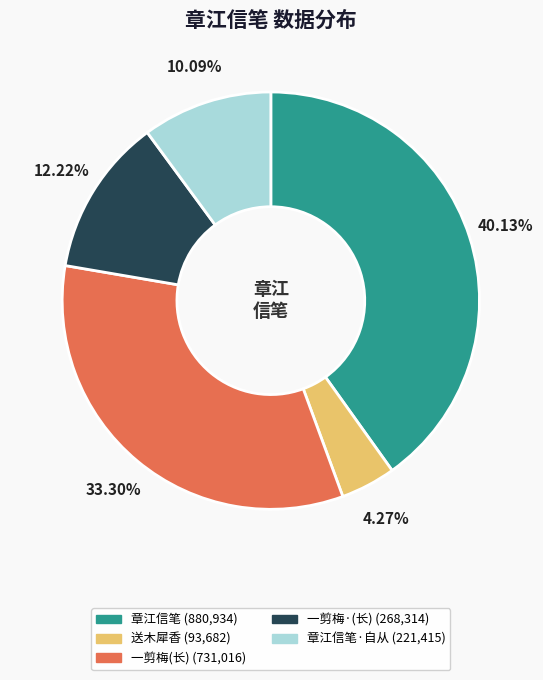

Is there any slice that represents more than half of the pie?

No